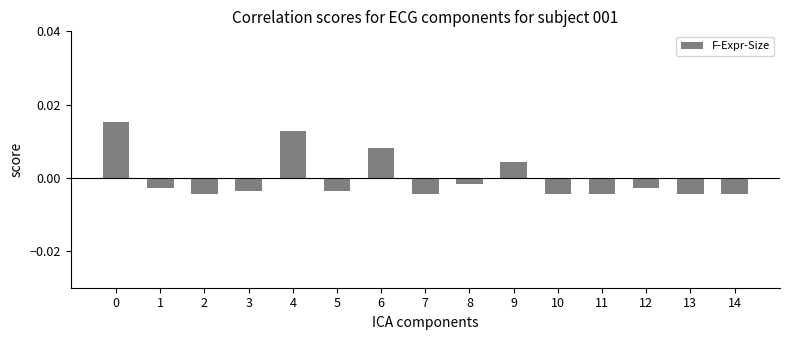

How many series are shown in this chart?

1